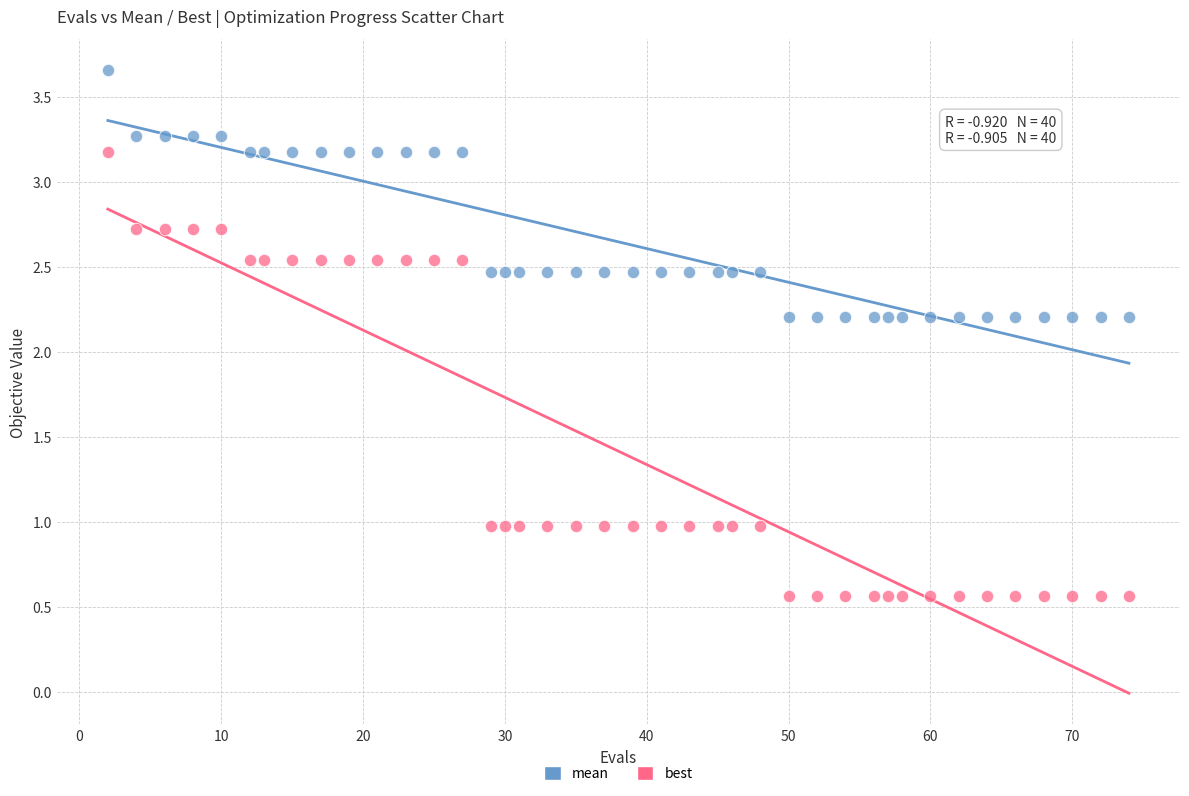

What are all the series names shown in the legend?

mean, best